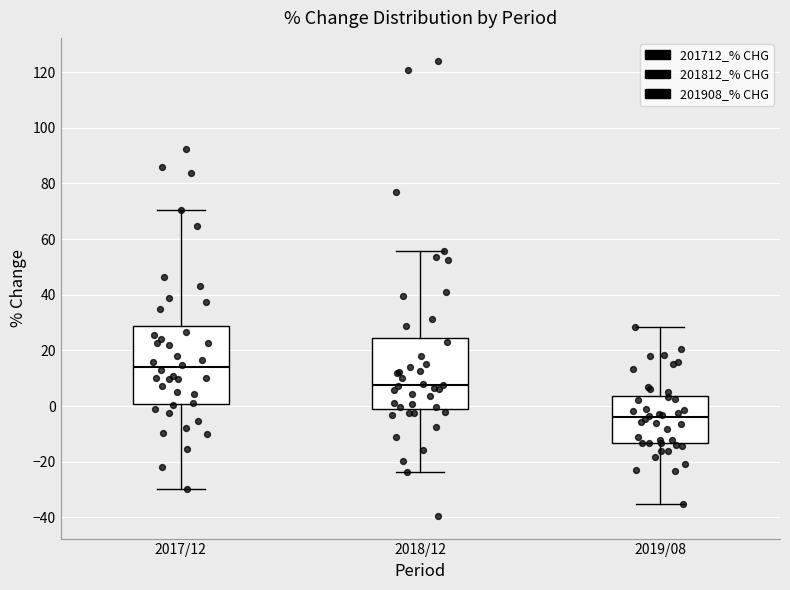

Which box has the lowest median line?

2019/08